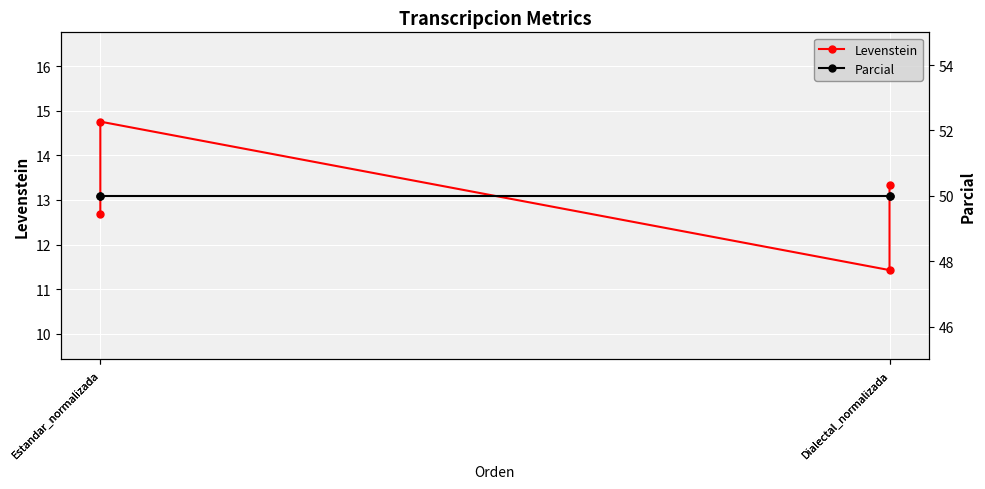

How many categories are shown in the chart?

4